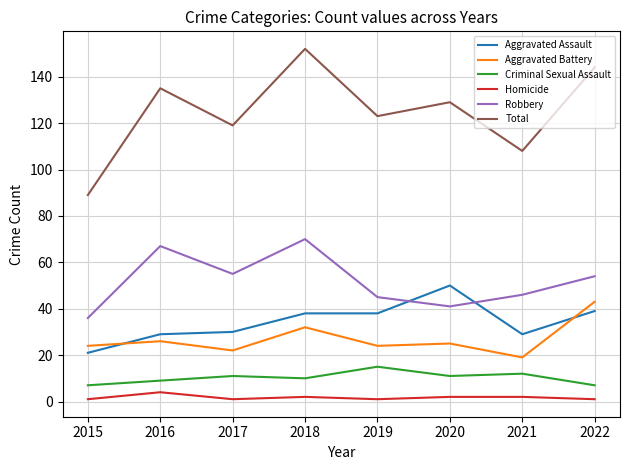

Reading left to right, what are all the values shown in this chart?

Aggravated Assault: 21	29	30	38	38	50	29	39
Aggravated Battery: 24	26	22	32	24	25	19	43
Criminal Sexual Assault: 7	9	11	10	15	11	12	7
Homicide: 1	4	1	2	1	2	2	1
Robbery: 36	67	55	70	45	41	46	54
Total: 89	135	119	152	123	129	108	144